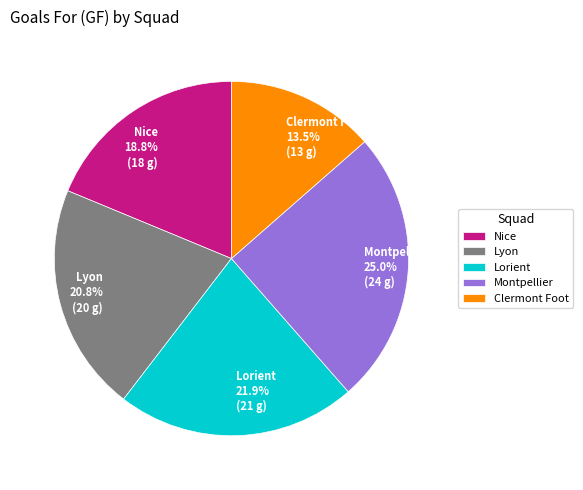

Which slice is the smallest?

Clermont Foot